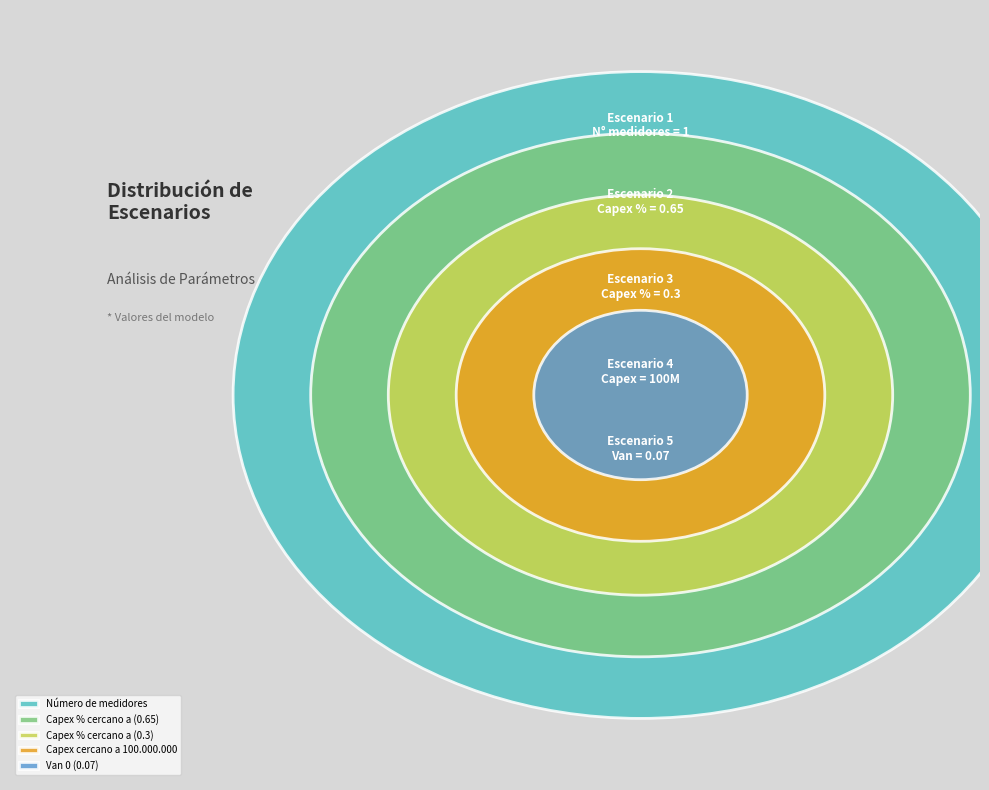

Is there a majority slice in this chart?

No